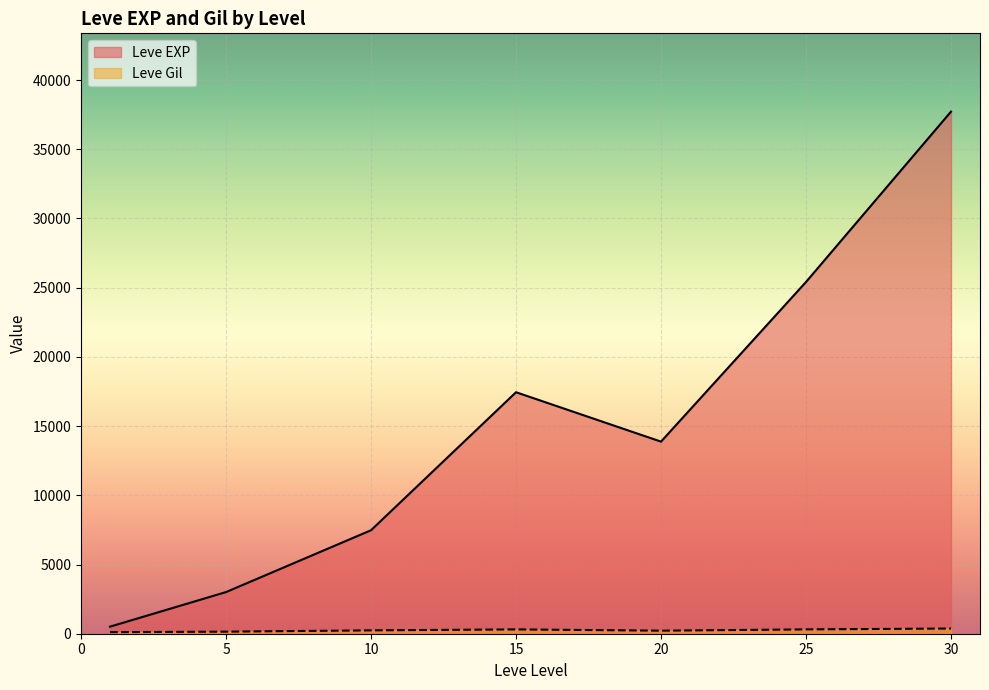

Which series changed the most between 10 and 20?

Leve EXP